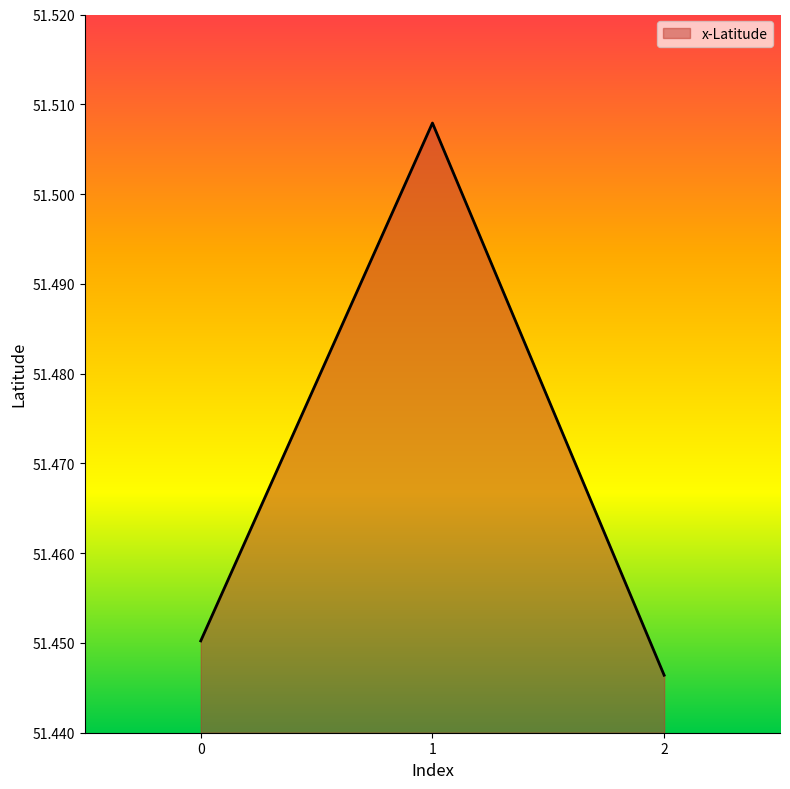

What is the sum of all values?

154.4